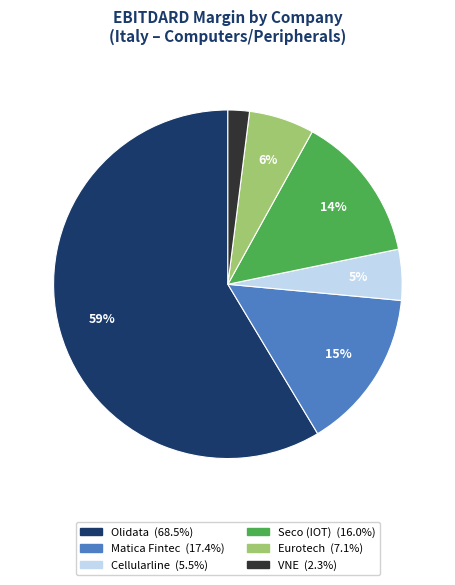

Is there a majority slice in this chart?

Yes